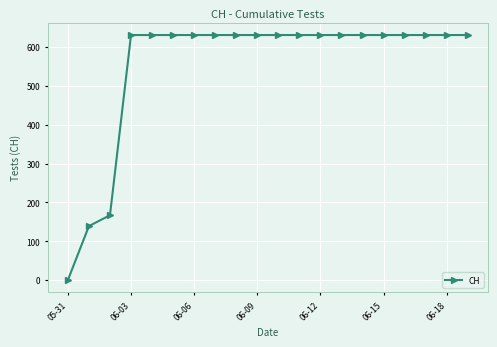

How many categories are shown in the chart?

20